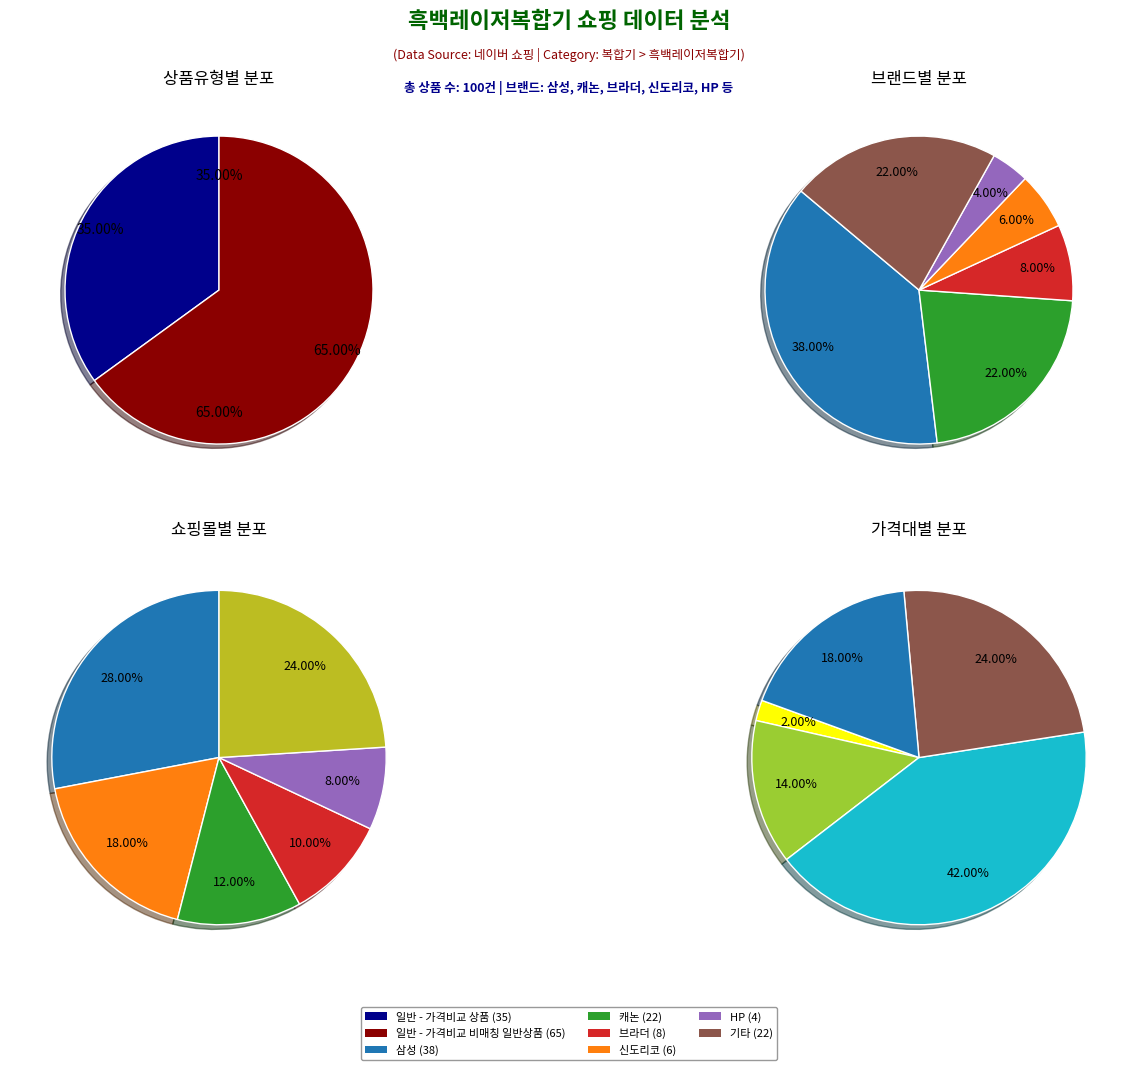

Rank the categories by value from lowest to highest.

일반 - 가격비교 상품, 일반 - 가격비교 비매칭 일반상품